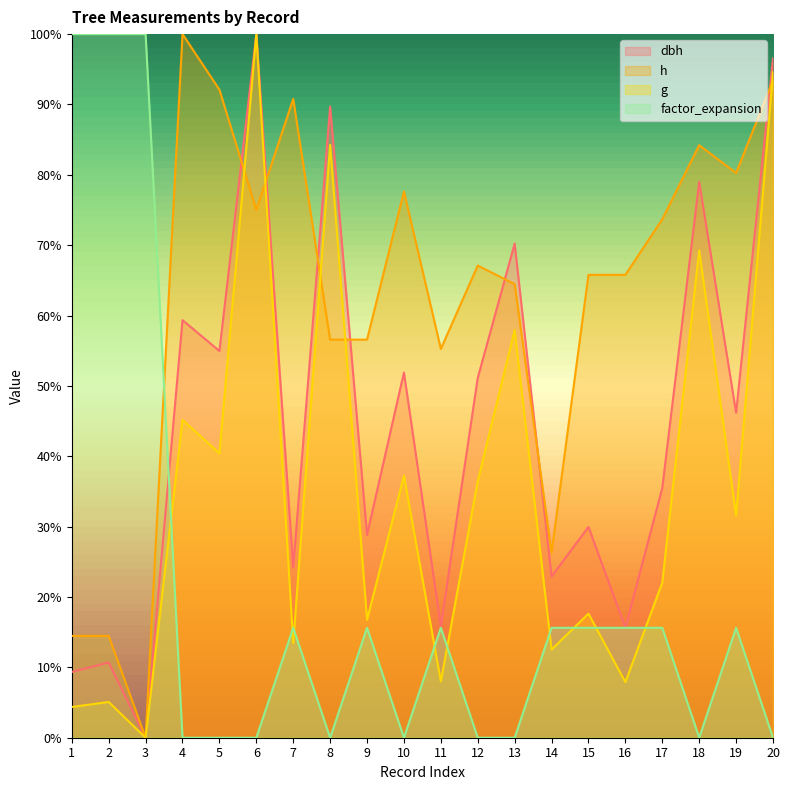

What are all the series names shown in the legend?

dbh, h, g, factor_expansion